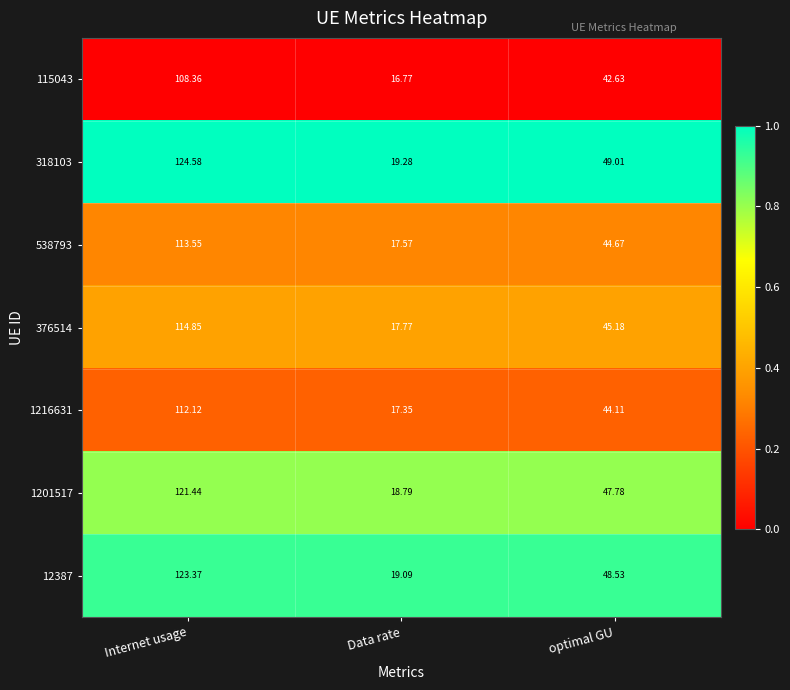

At which label does 1216631 first exceed 44?

Internet usage